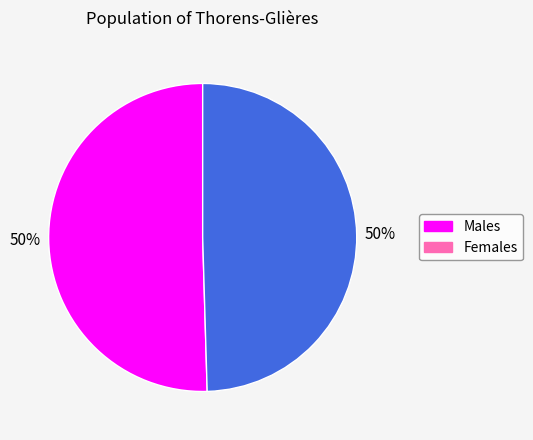

What is the ratio of the value at Males to the value at Females?

1.0